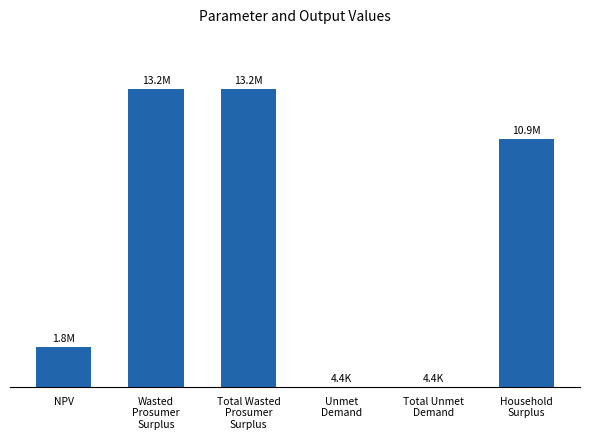

Rank the categories by value from highest to lowest.

Wasted
Prosumer
Surplus, Total Wasted
Prosumer
Surplus, Household
Surplus, NPV, Unmet
Demand, Total Unmet
Demand